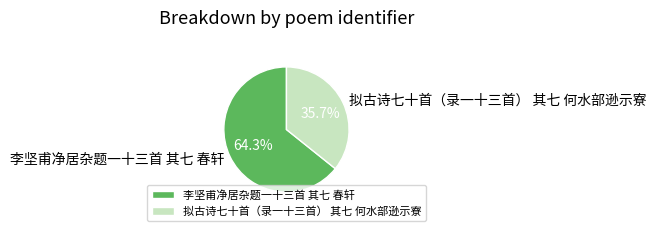

Rank the categories by value from lowest to highest.

拟古诗七十首（录一十三首） 其七 何水部逊示寮, 李坚甫净居杂题一十三首 其七 春轩